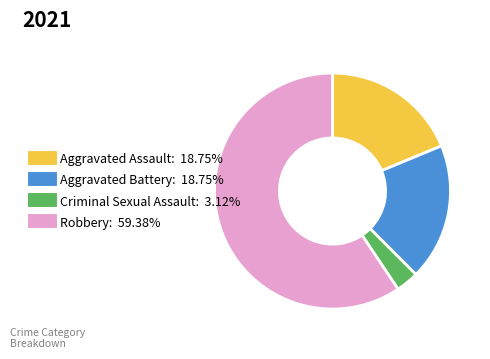

Count the number of slices in the pie.

4